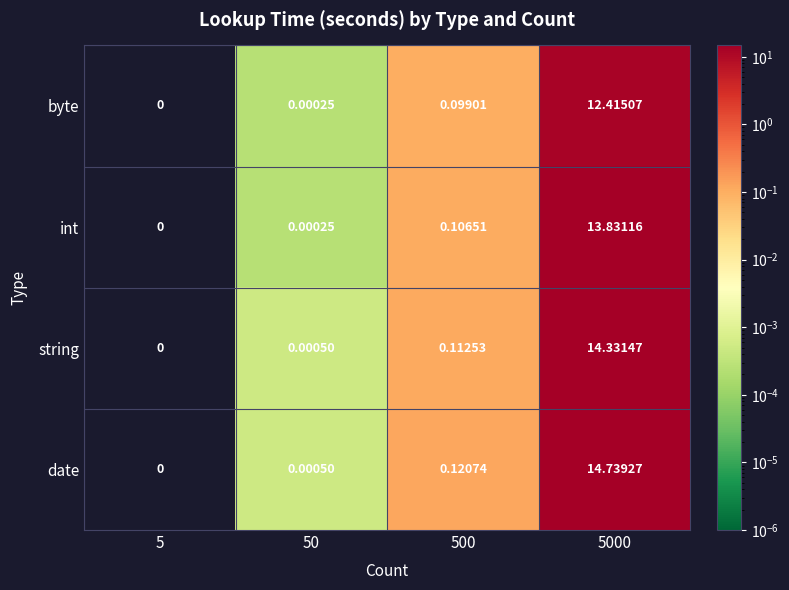

Which series changed the most between 5 and 500?

date